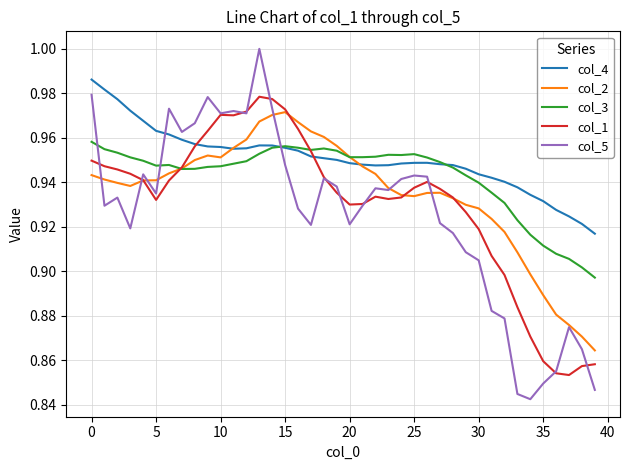

After their last crossing, which series has the higher values: col_2 or col_3?

col_3